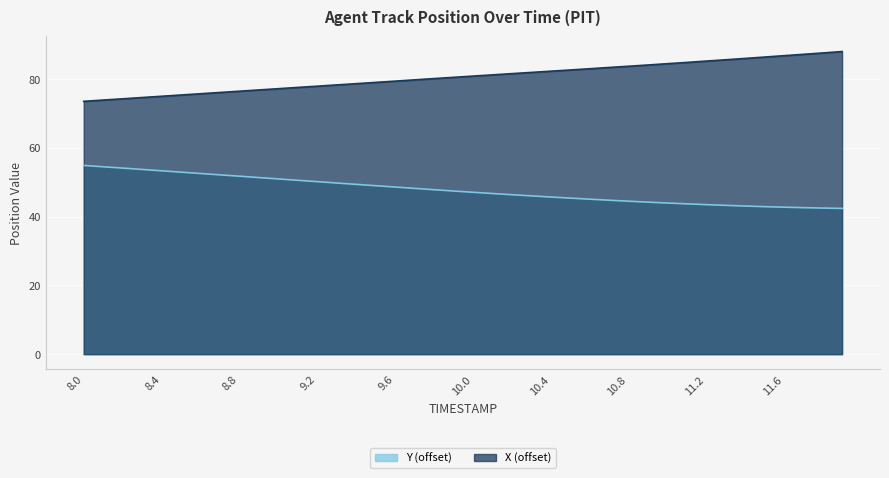

What is the label of the 8th point from the left?

8.7